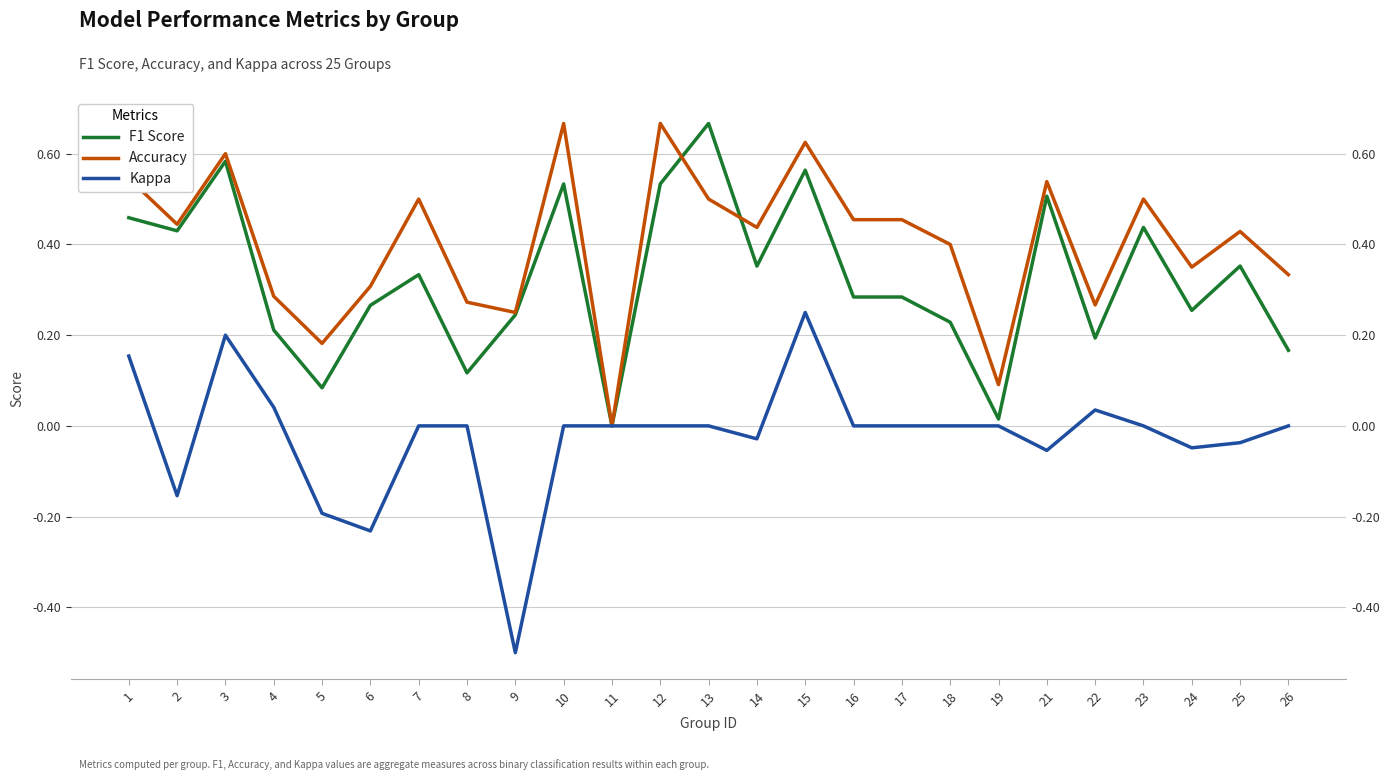

What are all the series names shown in the legend?

f1, accuracy, kappa